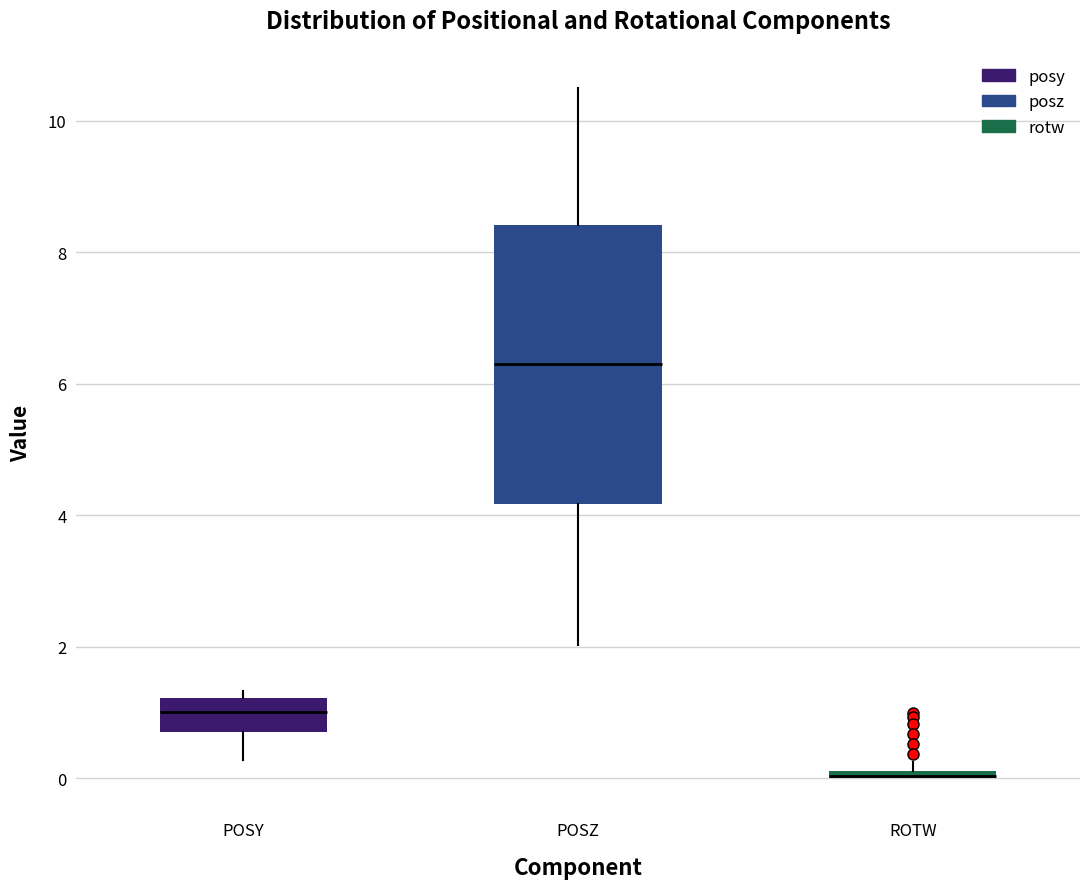

Which box is the tallest, from its lower edge to its upper edge?

POSZ